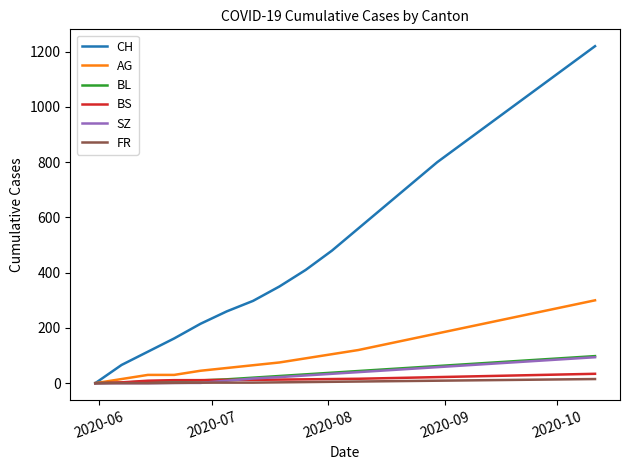

What are all the series names shown in the legend?

CH, AG, BL, BS, SZ, FR